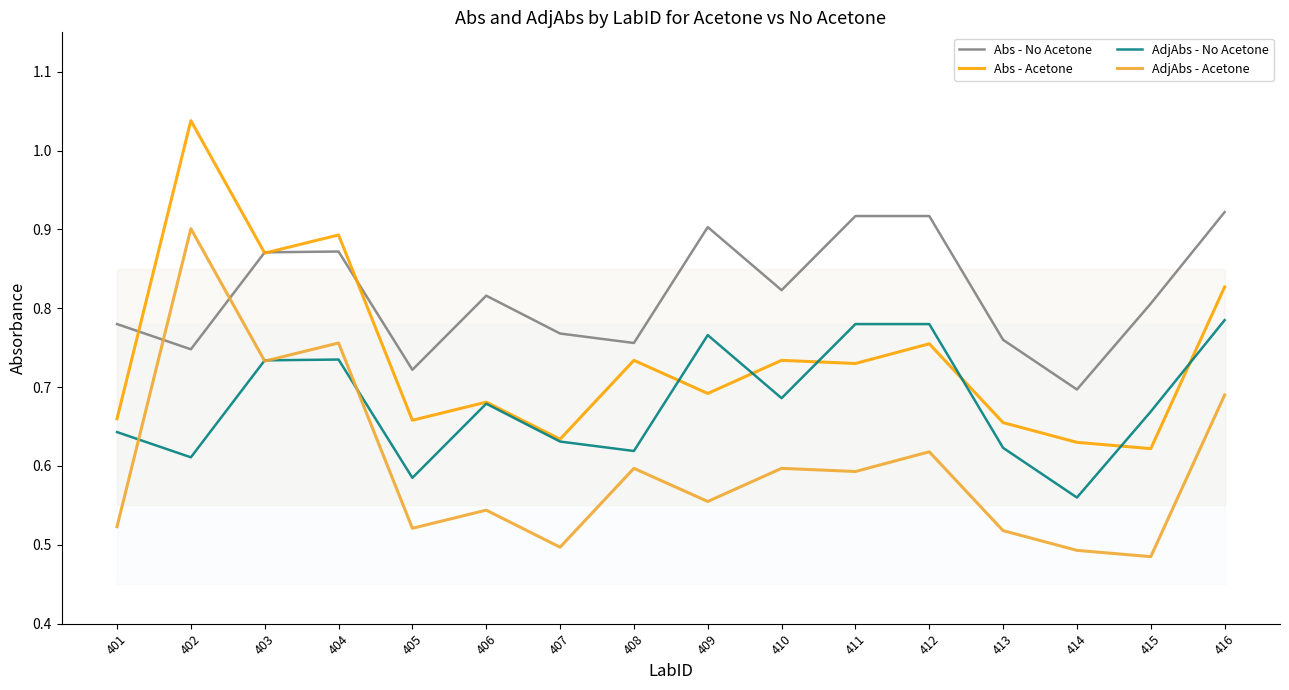

What is the total value across all series at 401?

2.6